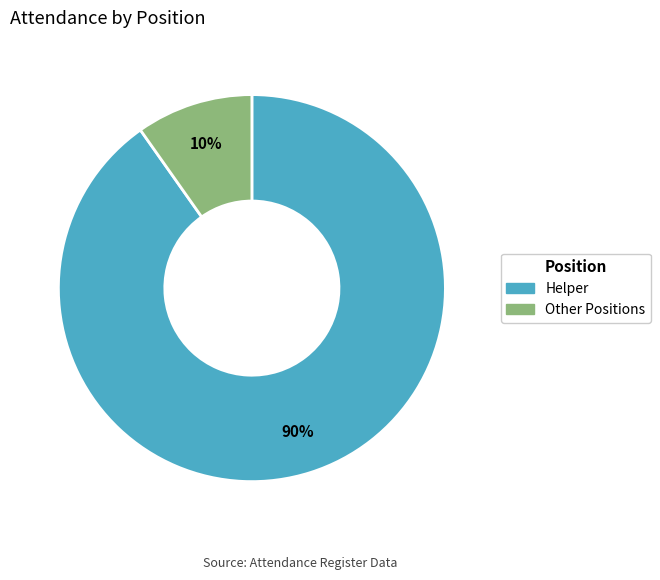

Does any single category account for the majority?

Yes